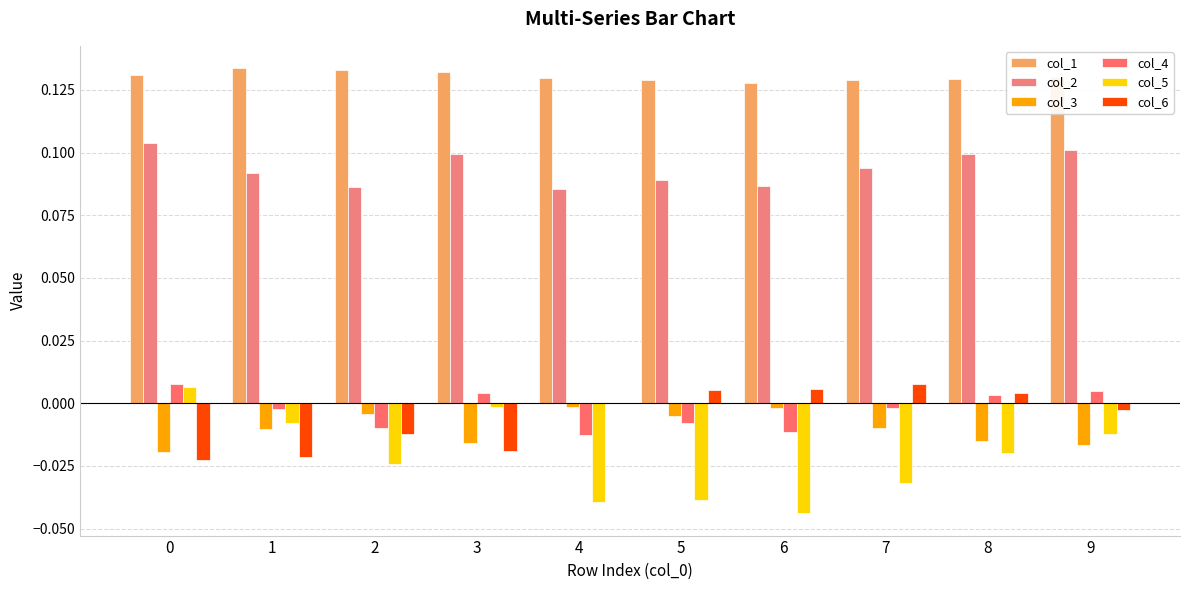

The col_1 series shows 0.1 at 4. True or false?

False